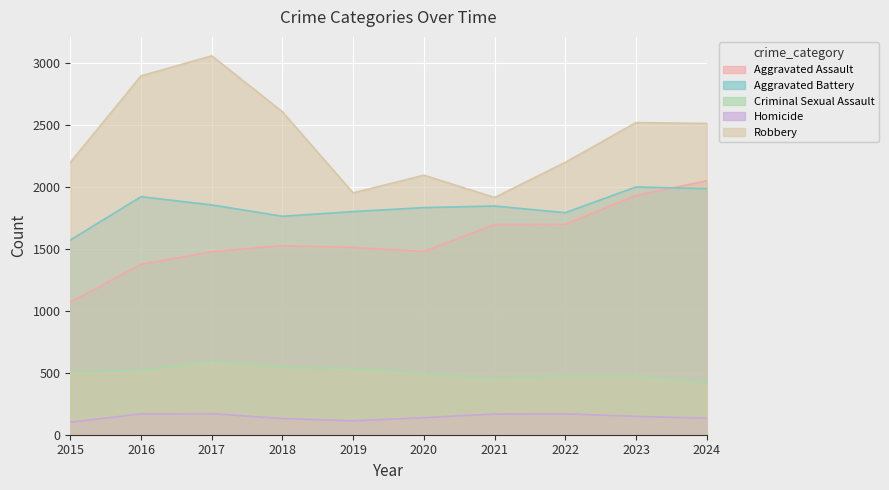

Is it true that Robbery equals 596 at 2023?

False